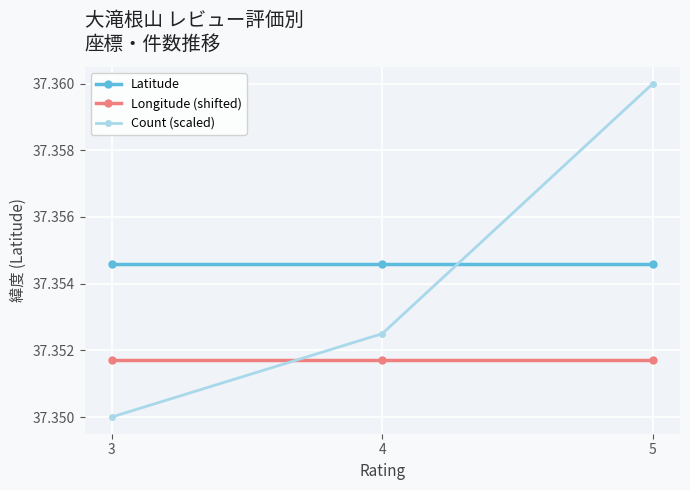

The Count (scaled) series shows 14.5 at 3. True or false?

False